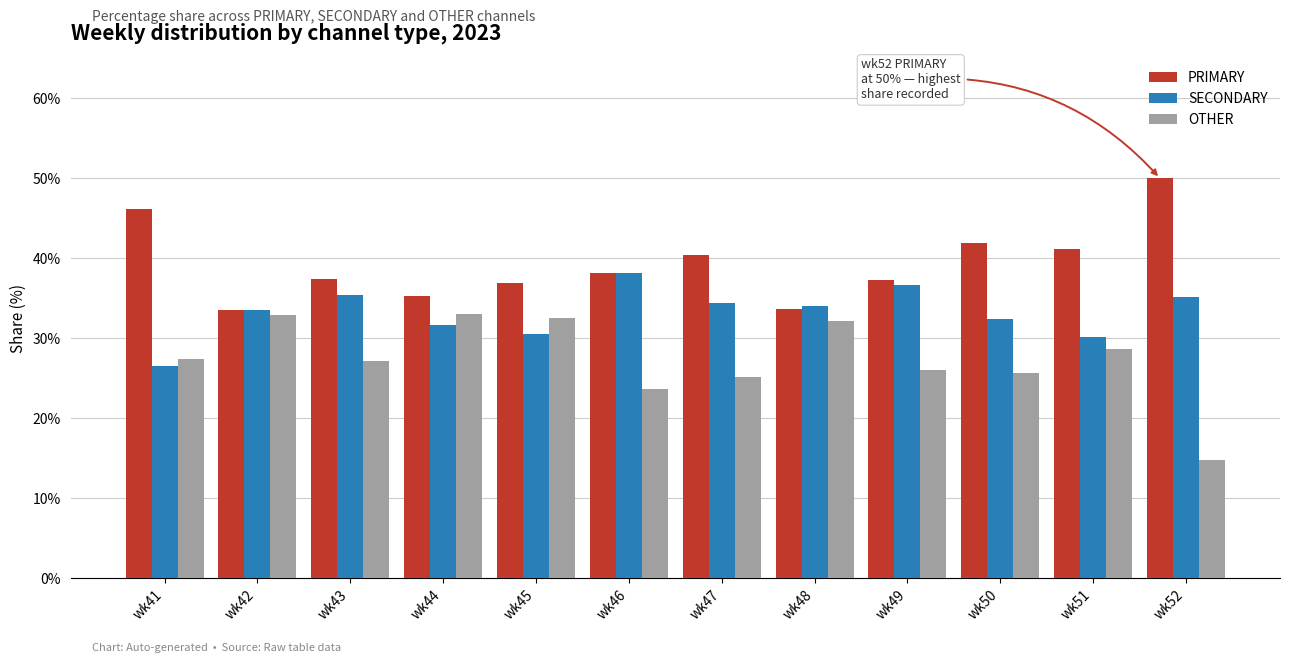

Is it true that SECONDARY equals 31.7 at wk44?

True